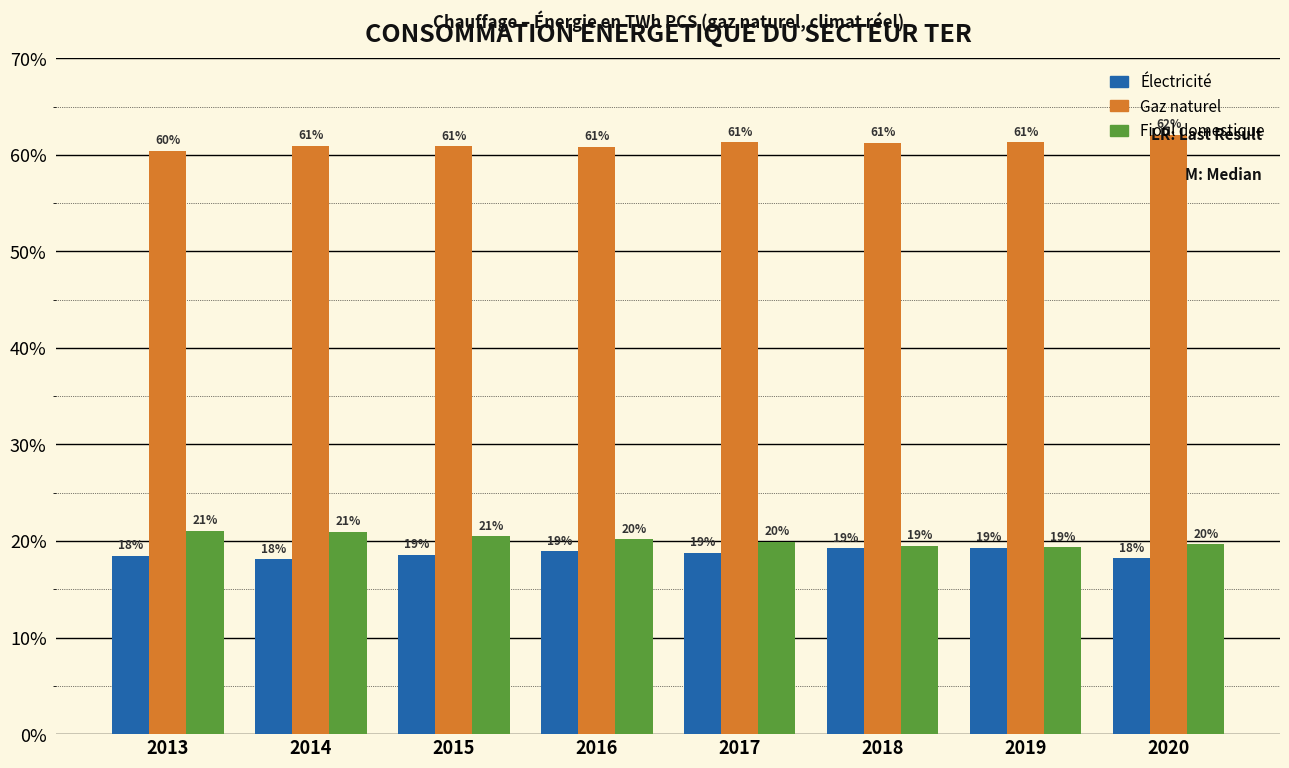

Read the Gaz naturel value at 2015.

60.9